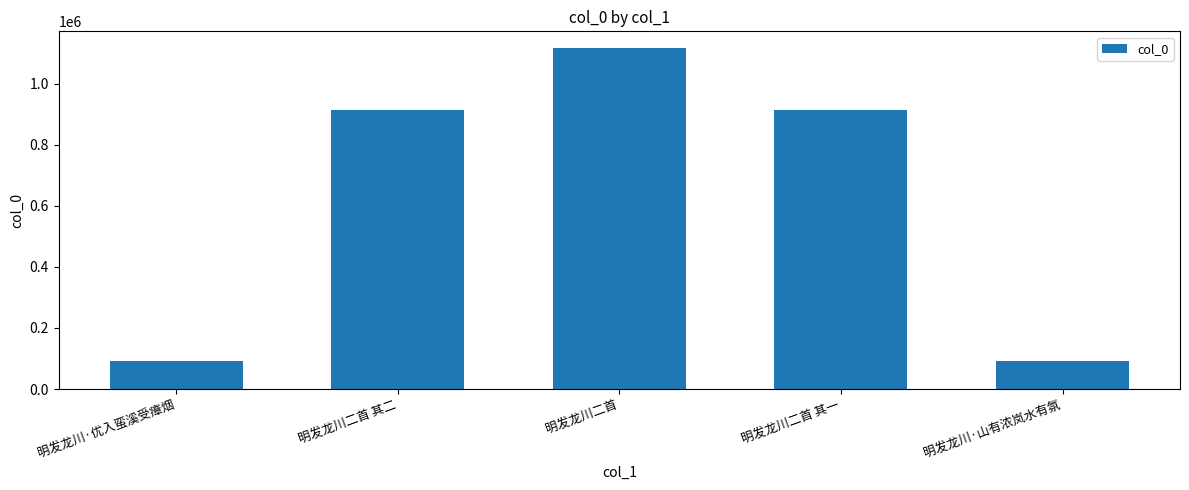

What is the difference between the maximum and minimum values?

1022669